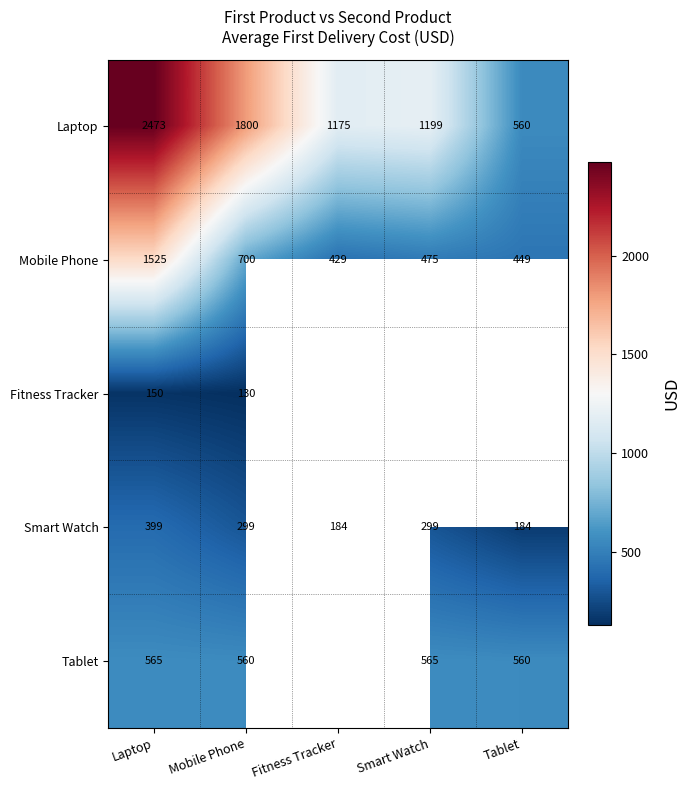

At which label is Laptop closest to 1516?

Mobile Phone